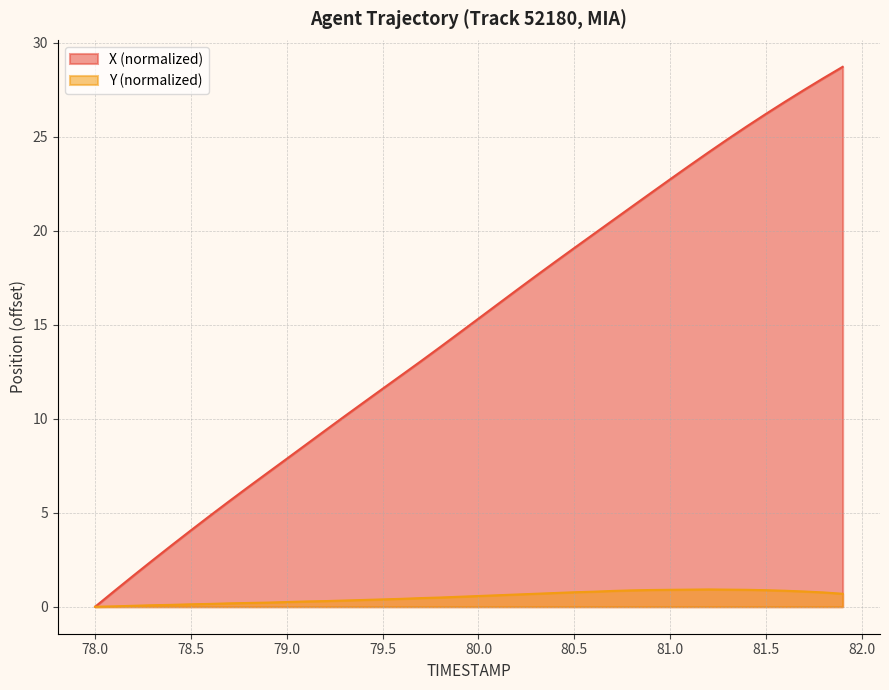

How many lines are shown in the chart?

2